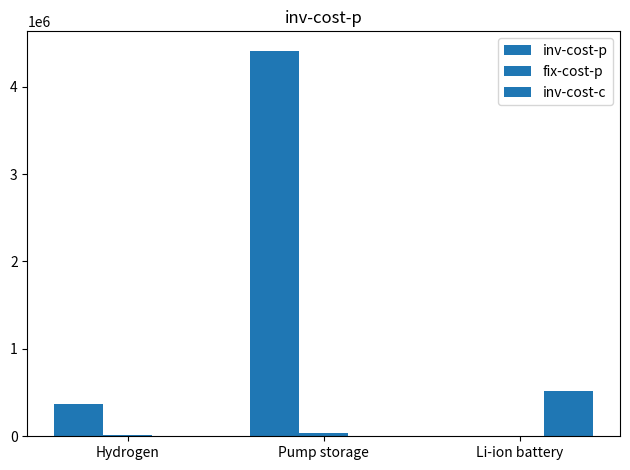

At which category is the sum across all series the highest?

Pump storage